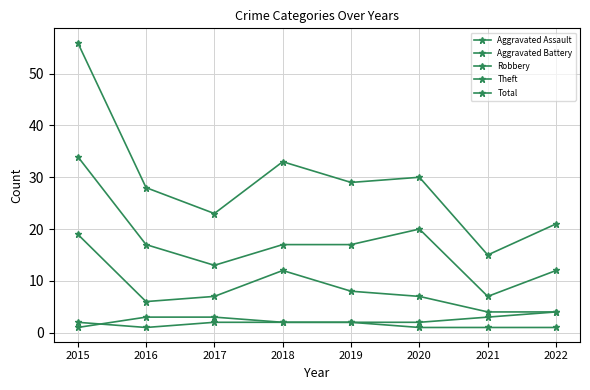

Is it true that Aggravated Battery equals 2 at 2015?

False